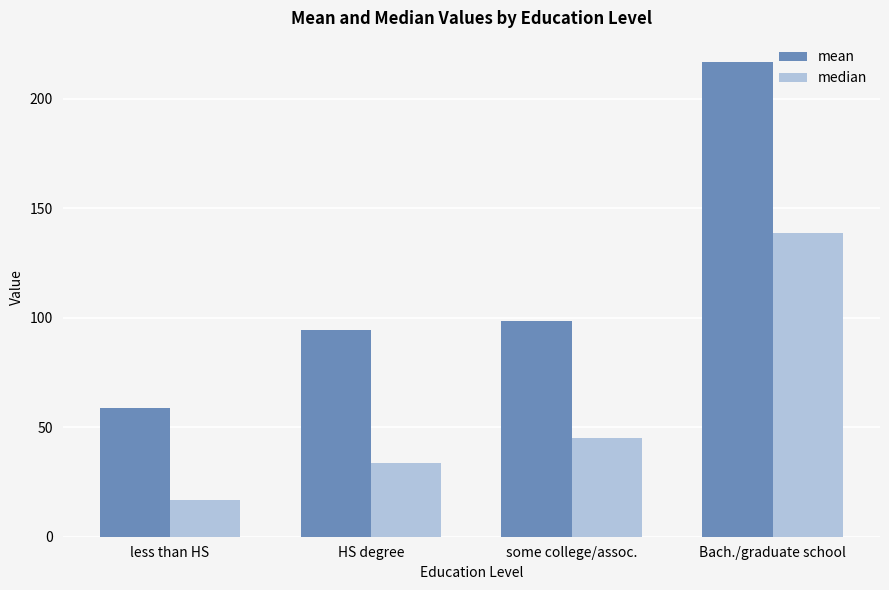

At how many categories does at least one series exceed 111?

1